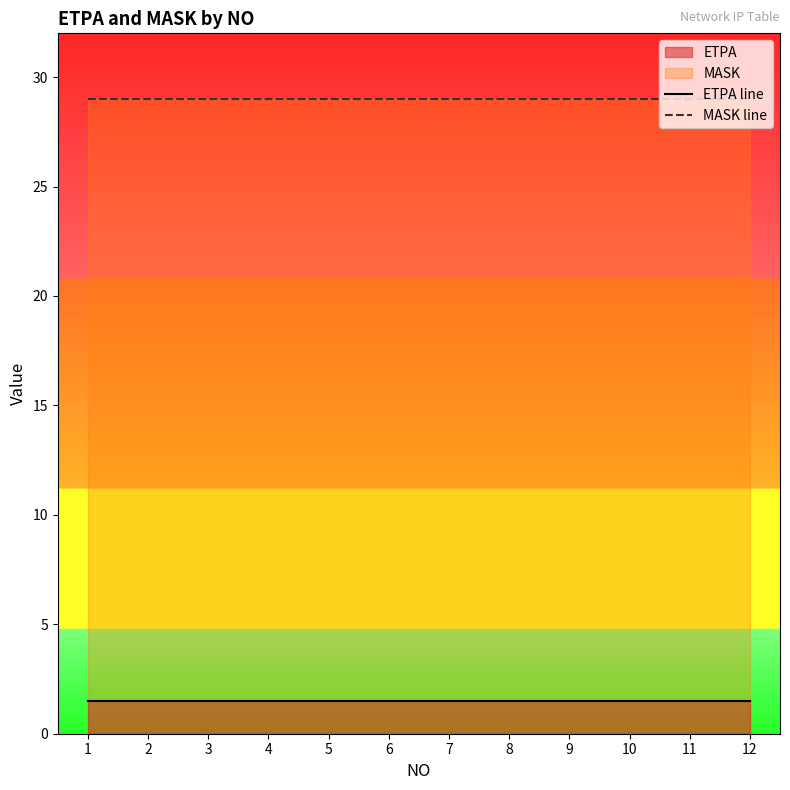

Count the number of data series in this chart.

2